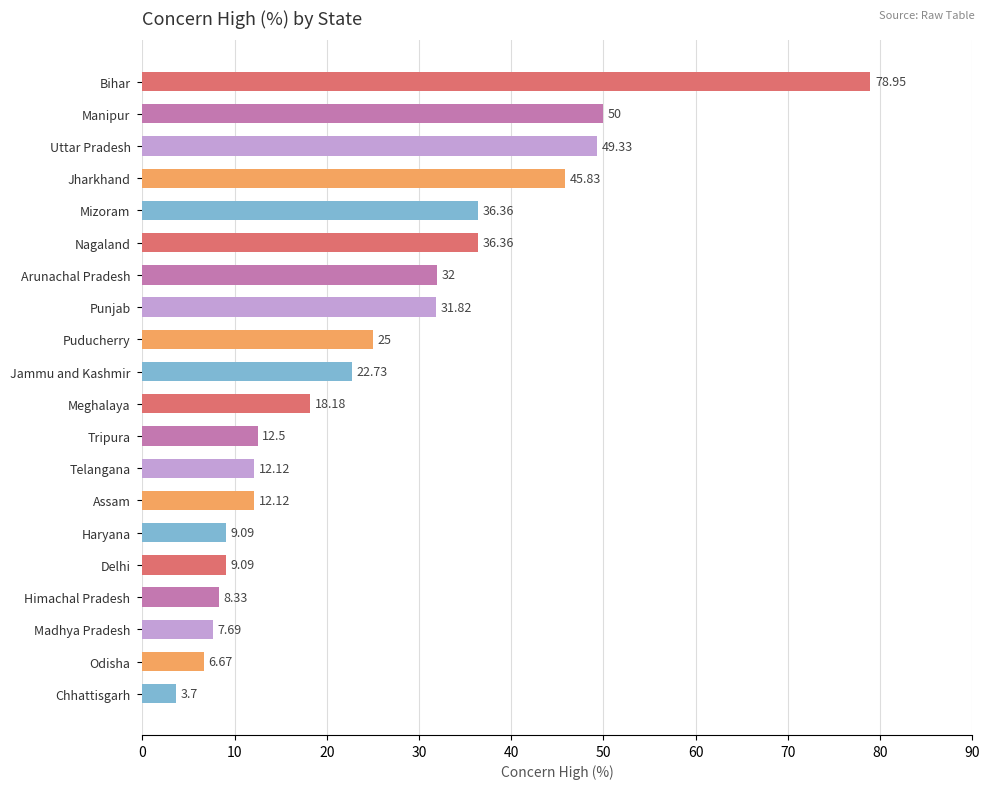

What is the label of the 7th bar from the bottom?

Assam